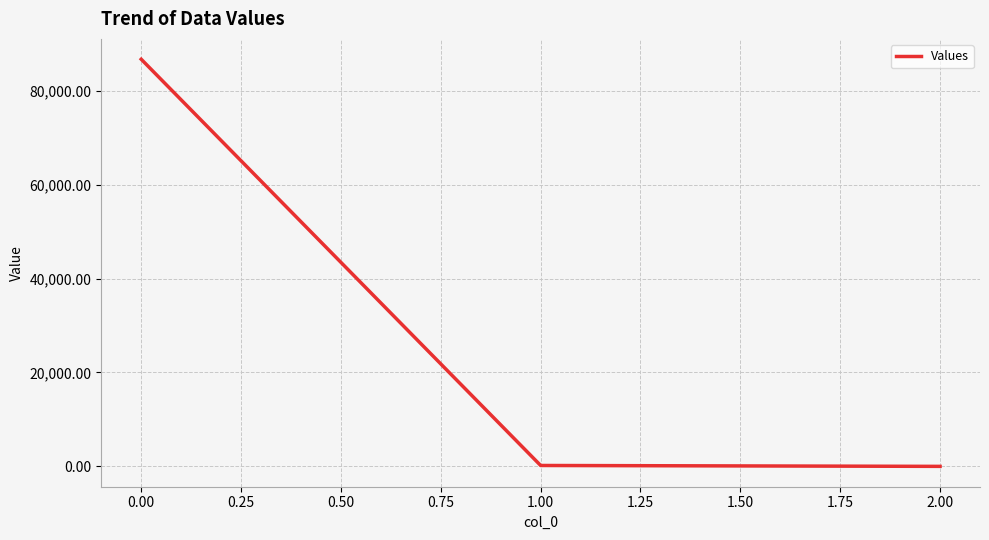

Where does the data first go above 189?

0.00